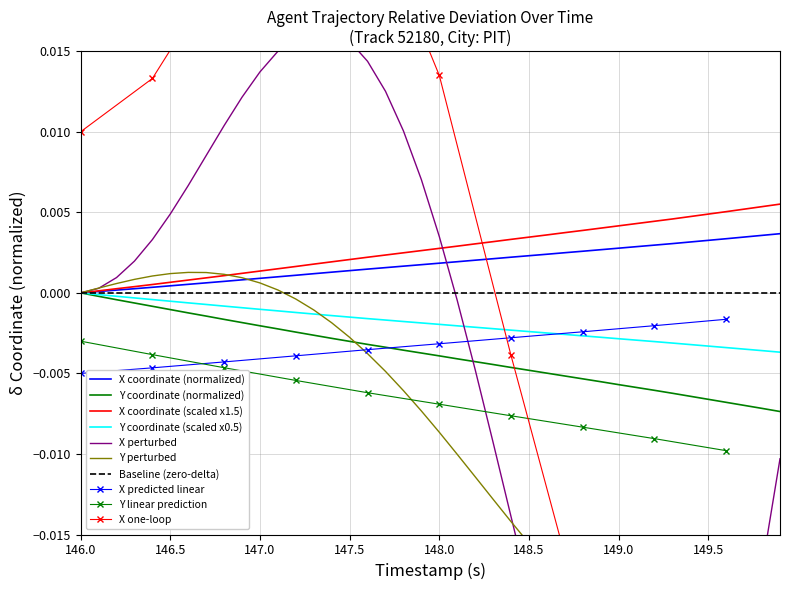

Is the value of Y at 23 greater than the value of X at 35?

No